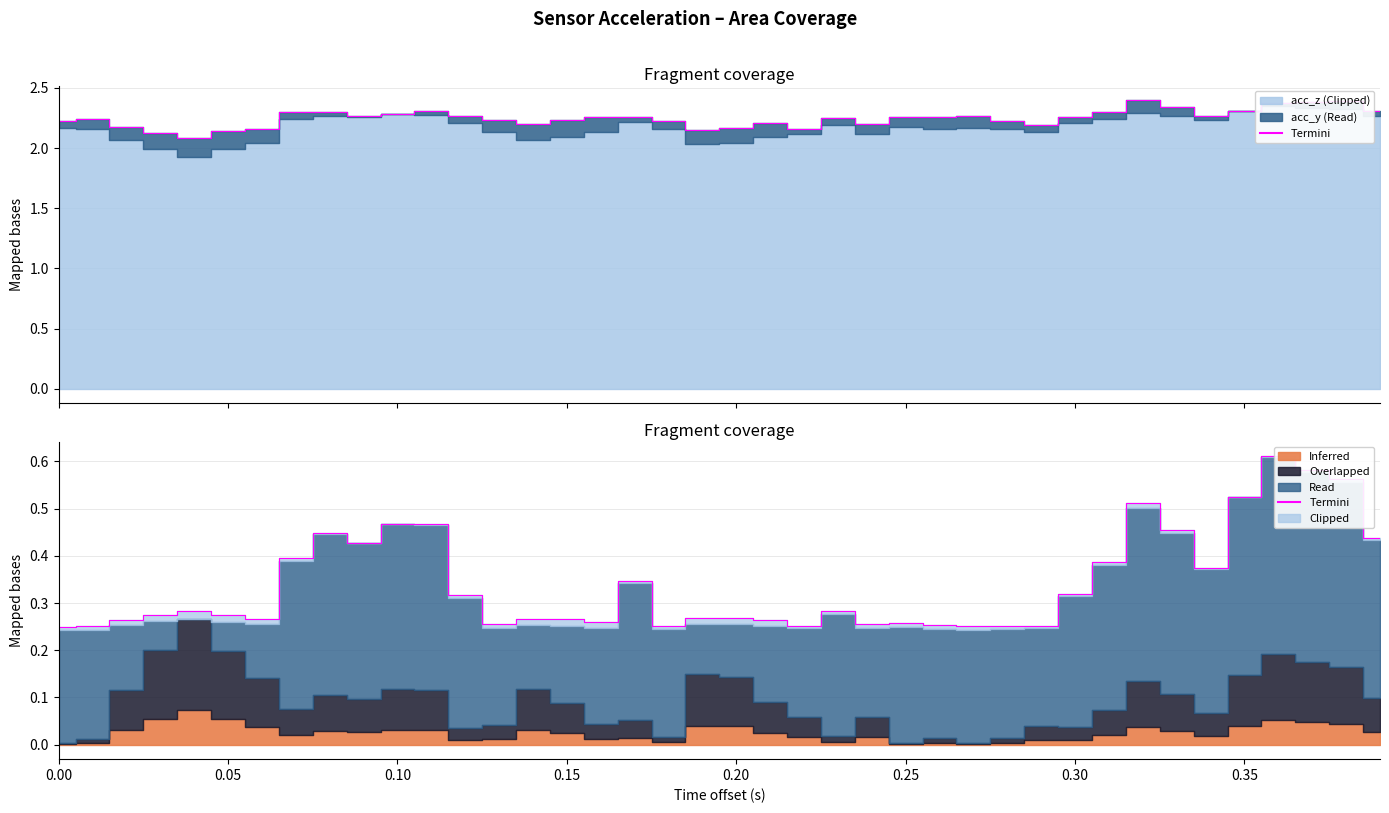

The value at 37 is 0.2. True or false?

False